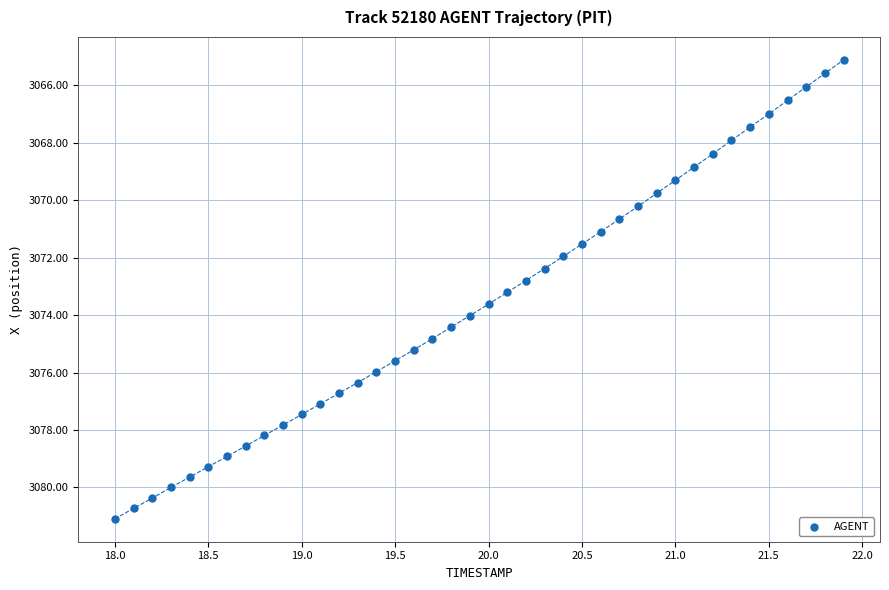

What is the range of Y values (max minus min)?

16.0